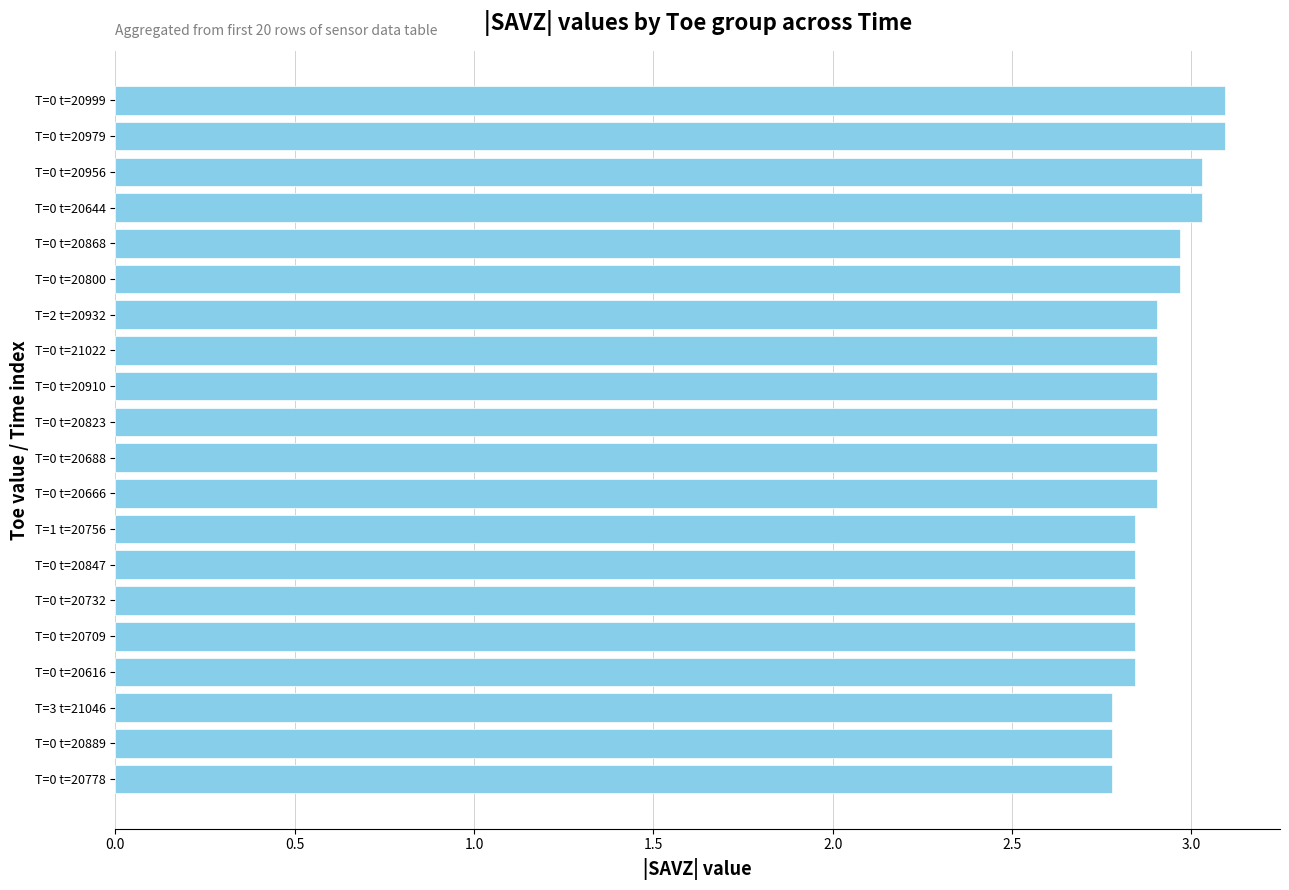

The chart shows a value of 2.8 at T=0 t=20709. True or false?

True